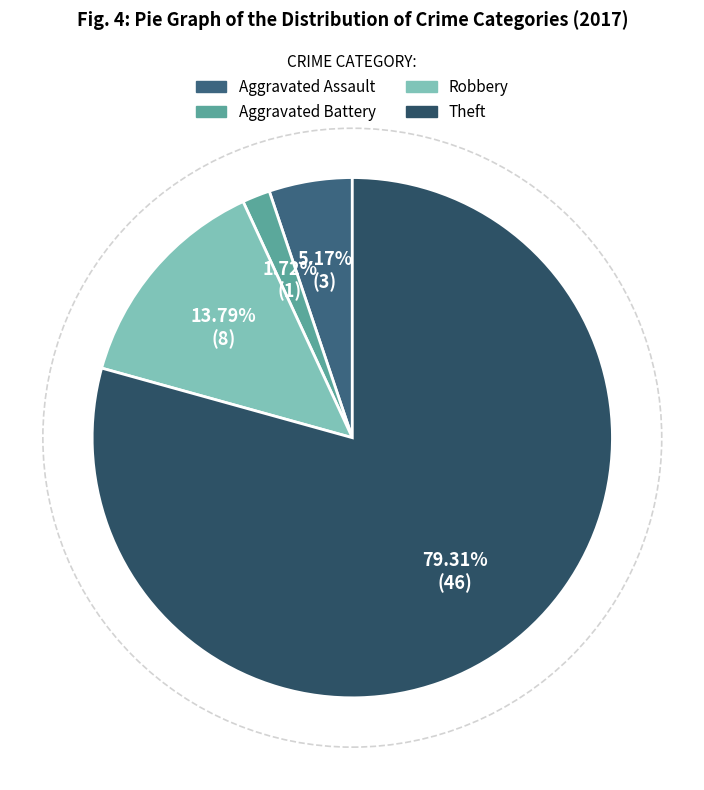

Does Aggravated Assault represent more than half of the total?

No